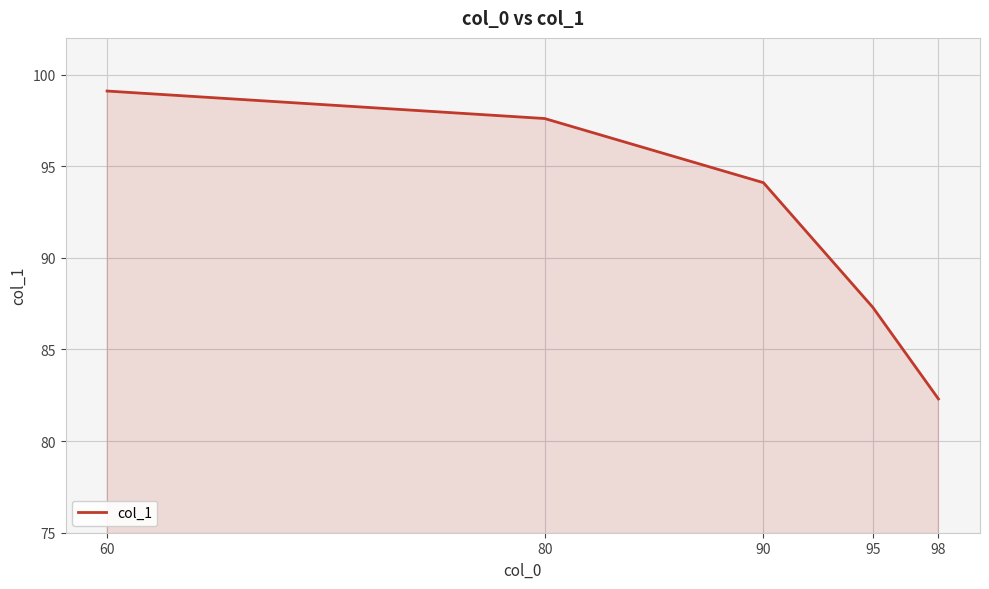

Reading left to right, what are all the values shown in this chart?

99.1	97.6	94.1	87.3	82.3